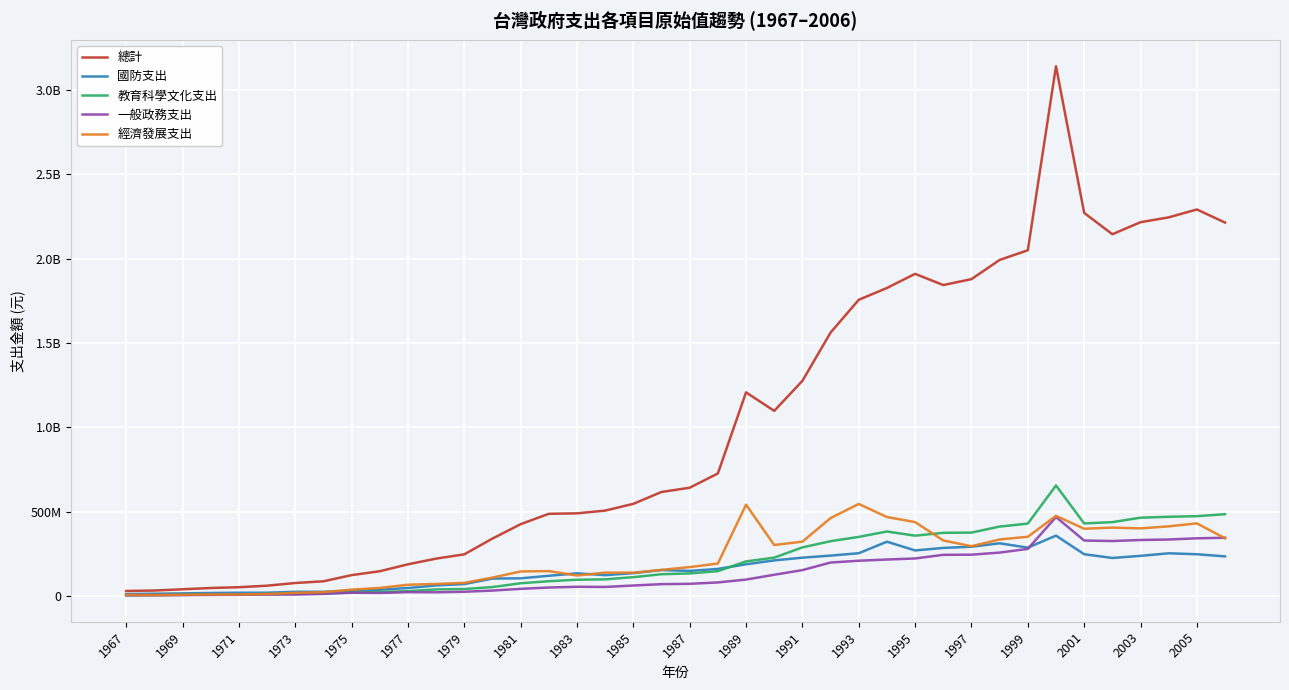

After their last crossing, which series has the higher values: 一般政務支出 or 經濟發展支出?

一般政務支出